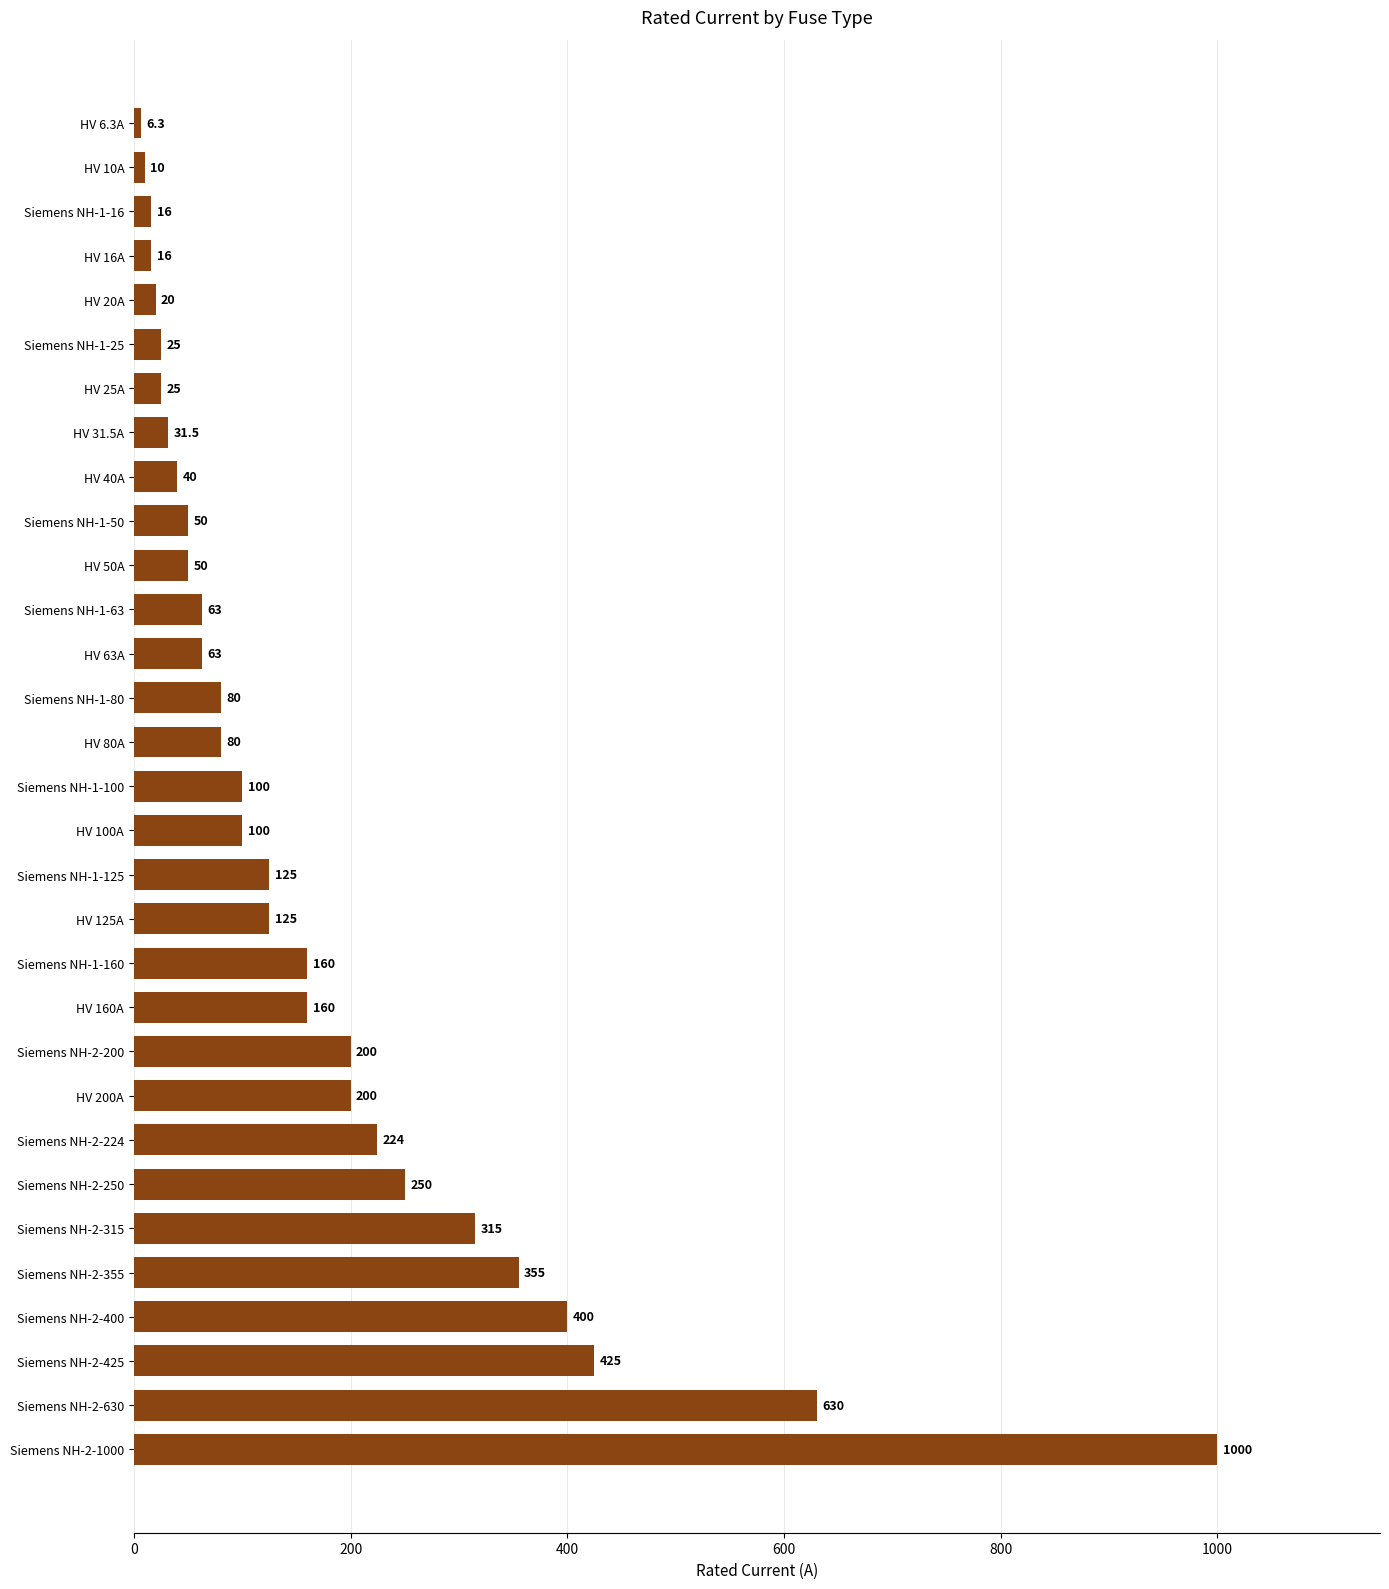

How many data points are less than 100?

15